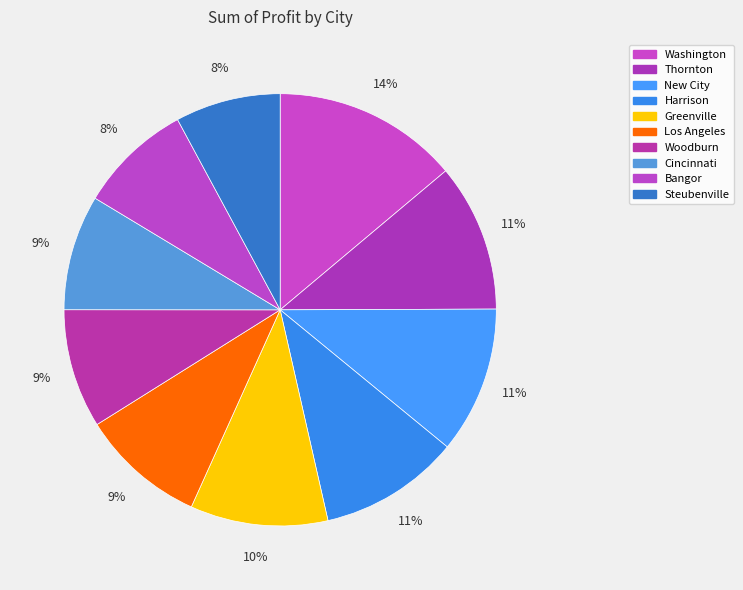

The New City slice represents 18% of the pie. True or false?

False